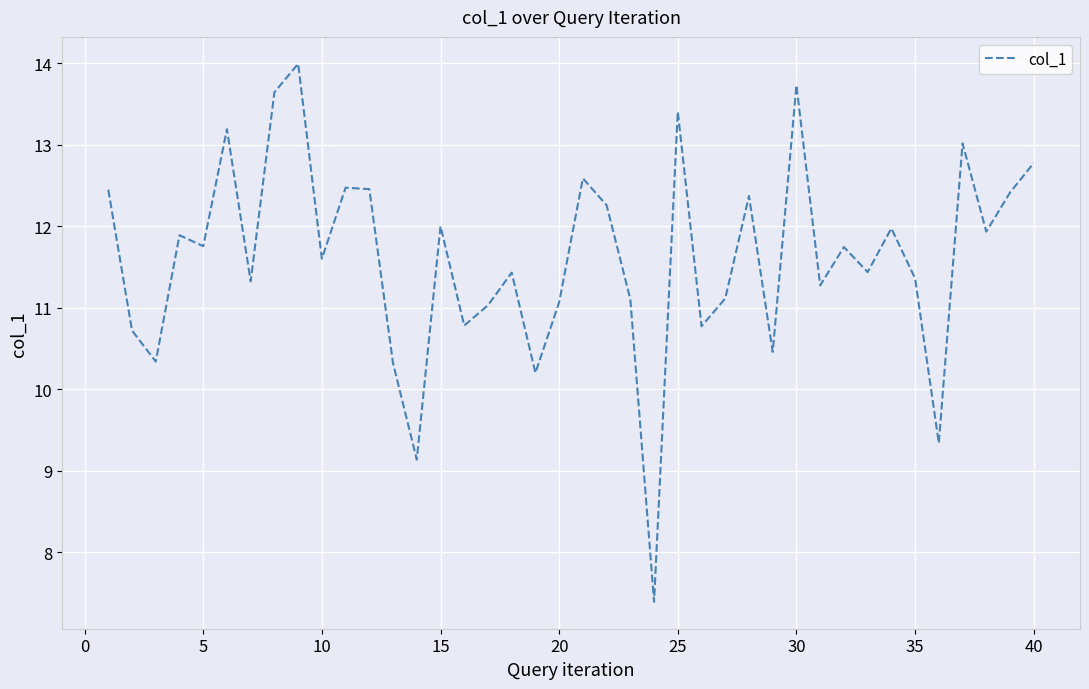

What is the difference between the maximum and minimum values?

6.6